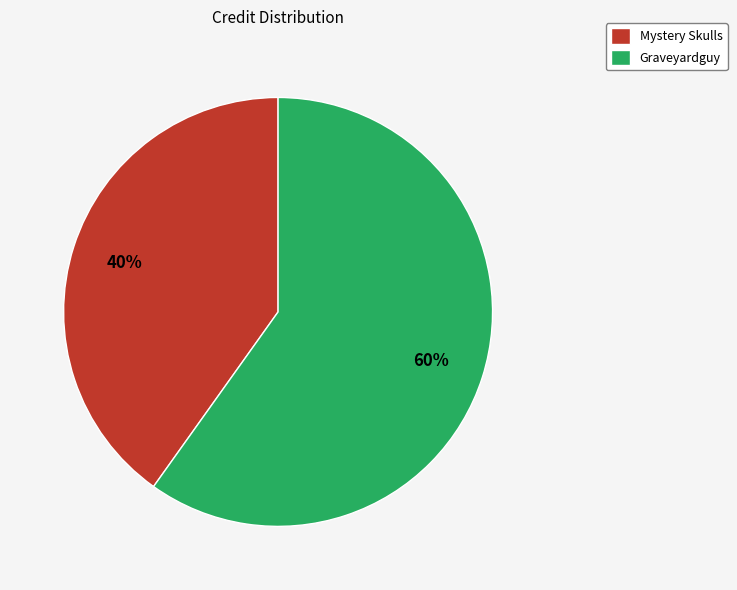

True or false: Mystery Skulls accounts for 40% of the total.

True